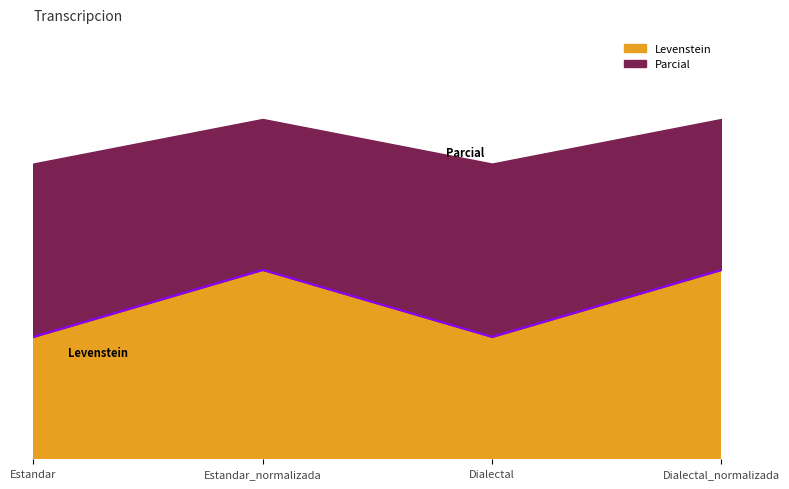

Which has a higher value, Estandar_normalizada or Dialectal_normalizada?

Estandar_normalizada